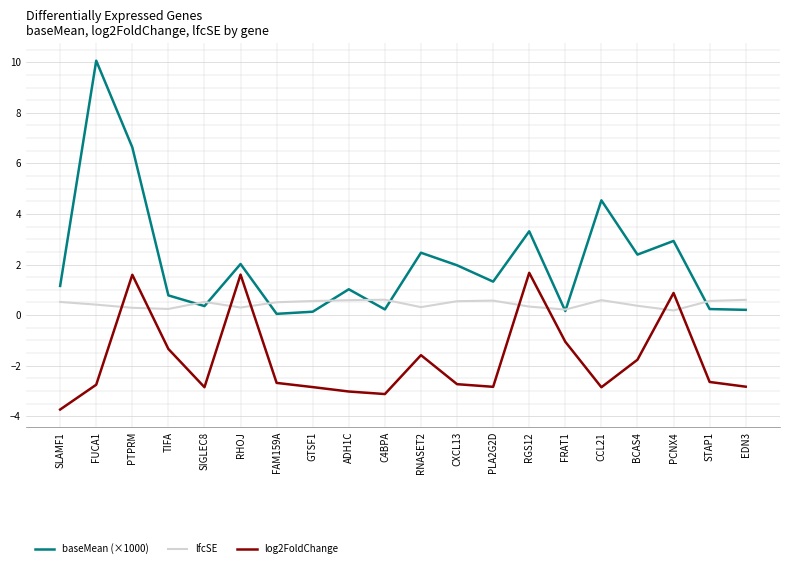

In log2FoldChange, how many points are higher than both neighbors (excluding endpoints)?

5